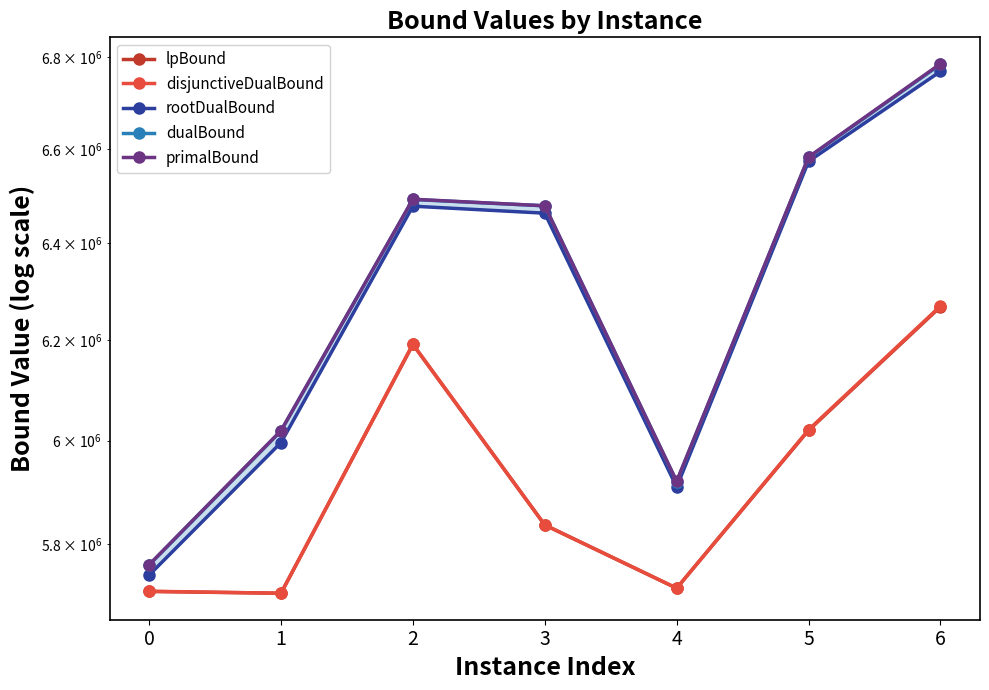

How many data points in rootDualBound are less than 6462679?

3